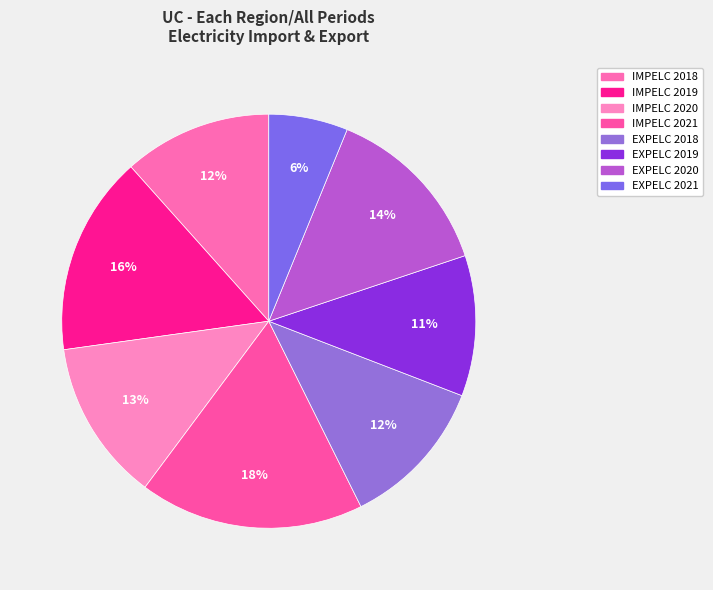

Which slice is the smallest?

EXPELC 2021